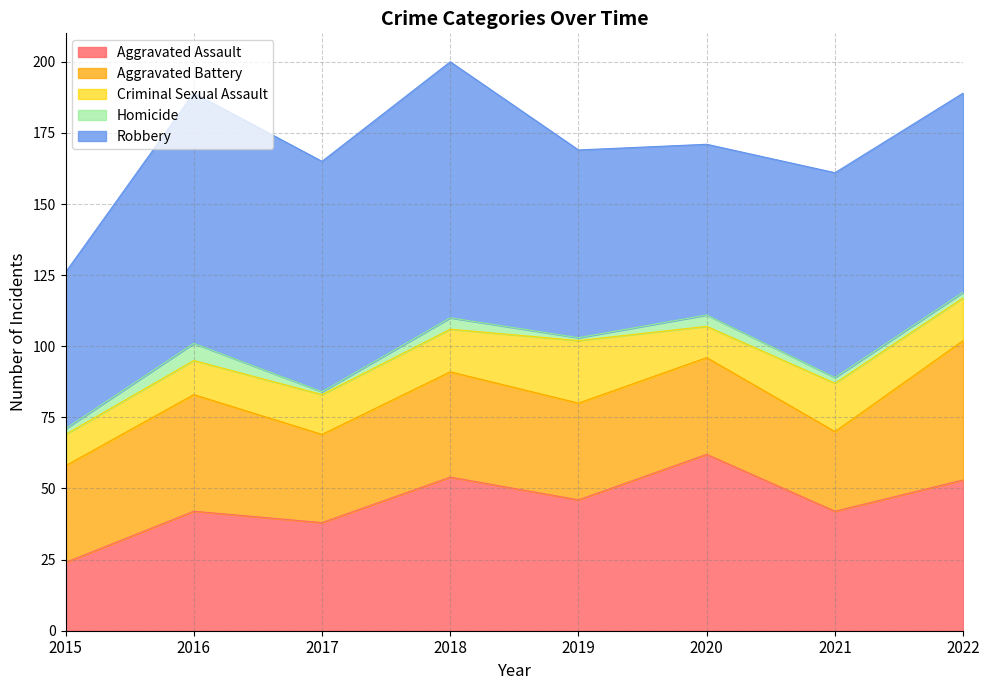

True or false: Criminal Sexual Assault and Aggravated Assault cross at least once.

False